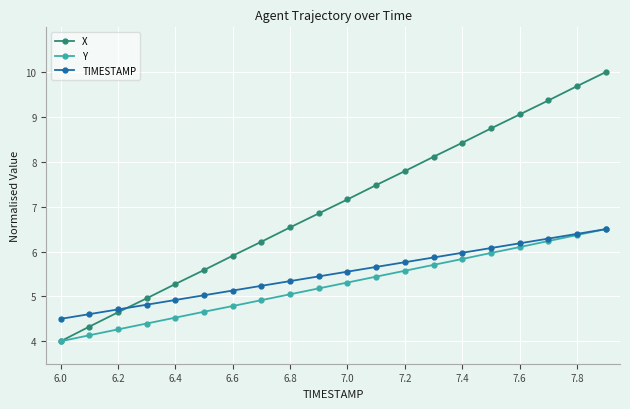

What is the maximum value for X?

10.0